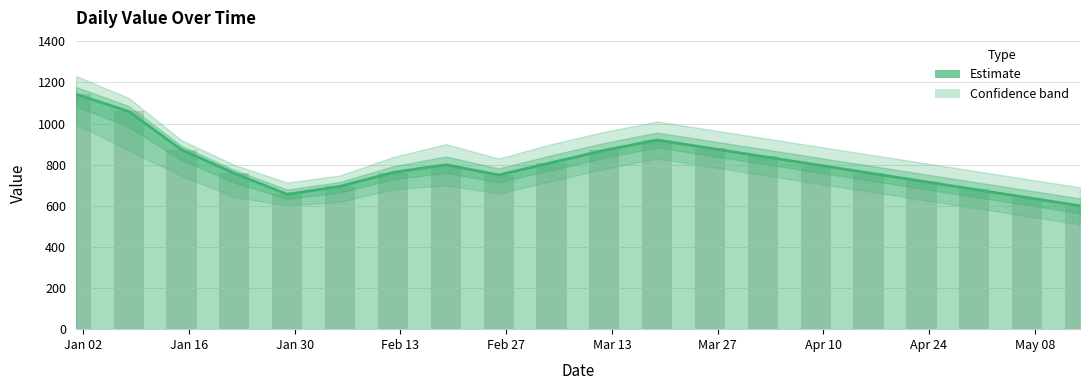

Rank the categories by value from highest to lowest.

2023-01-01, 2023-01-08, 2023-03-19, 2023-03-26, 2023-01-15, 2023-03-12, 2023-04-02, 2023-03-05, 2023-02-19, 2023-04-09, 2023-02-12, 2023-04-16, 2023-01-22, 2023-02-26, 2023-04-23, 2023-02-05, 2023-04-30, 2023-01-29, 2023-05-07, 2023-05-14